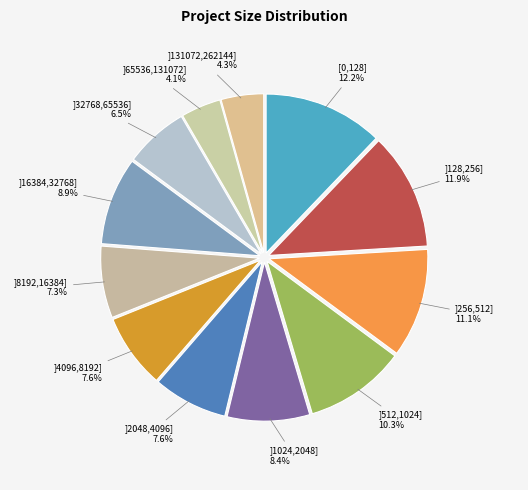

Which has a higher value, ]131072,262144] or ]512,1024]?

]512,1024]